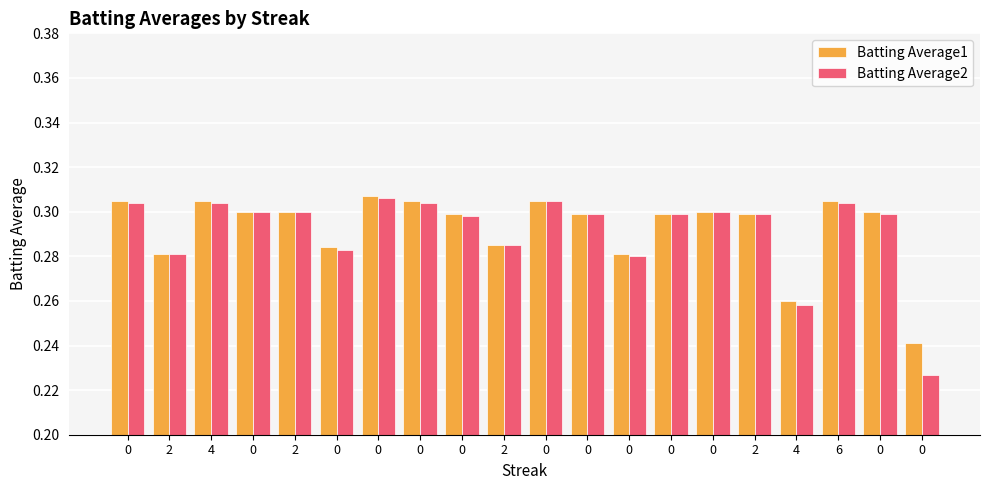

Reading left to right, list all the values displayed in this chart.

Batting Average1: 0.3	0.3	0.3	0.3	0.3	0.3	0.3	0.3	0.3	0.3	0.3	0.3	0.3	0.3	0.3	0.3	0.3	0.3	0.3	0.2
Batting Average2: 0.3	0.3	0.3	0.3	0.3	0.3	0.3	0.3	0.3	0.3	0.3	0.3	0.3	0.3	0.3	0.3	0.3	0.3	0.3	0.2